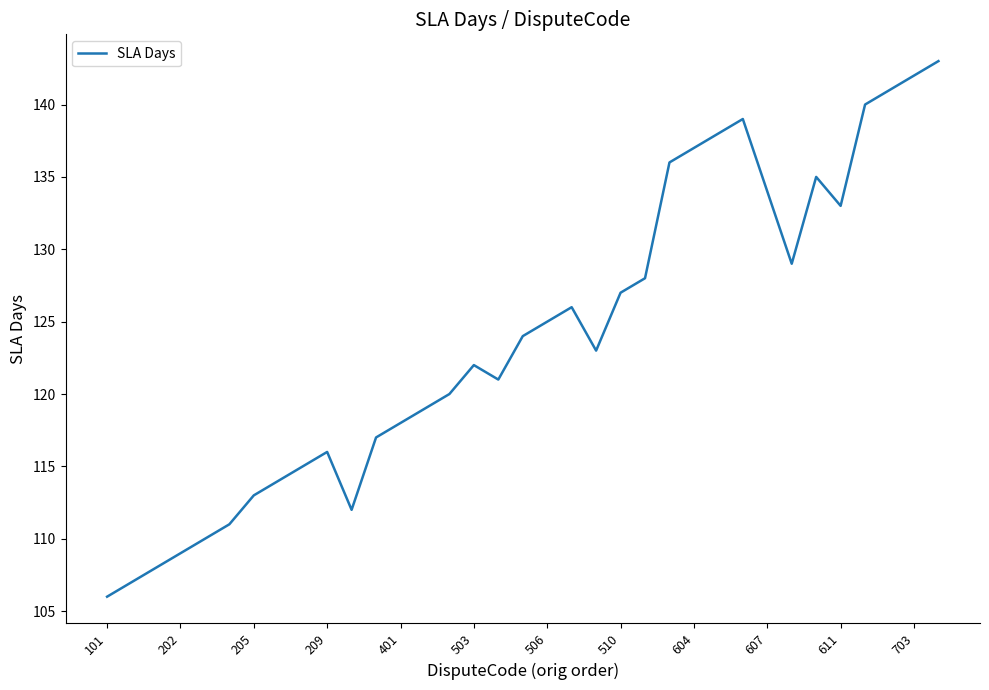

How many lines are shown in the chart?

1